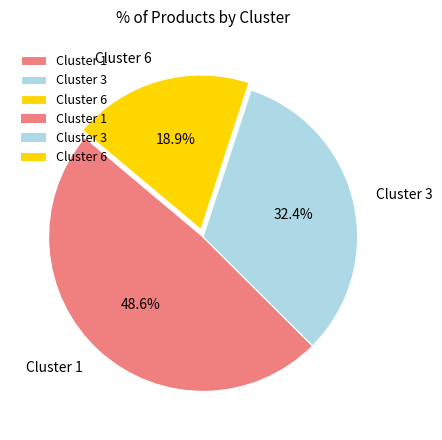

Is Cluster 6 the majority of the pie?

No